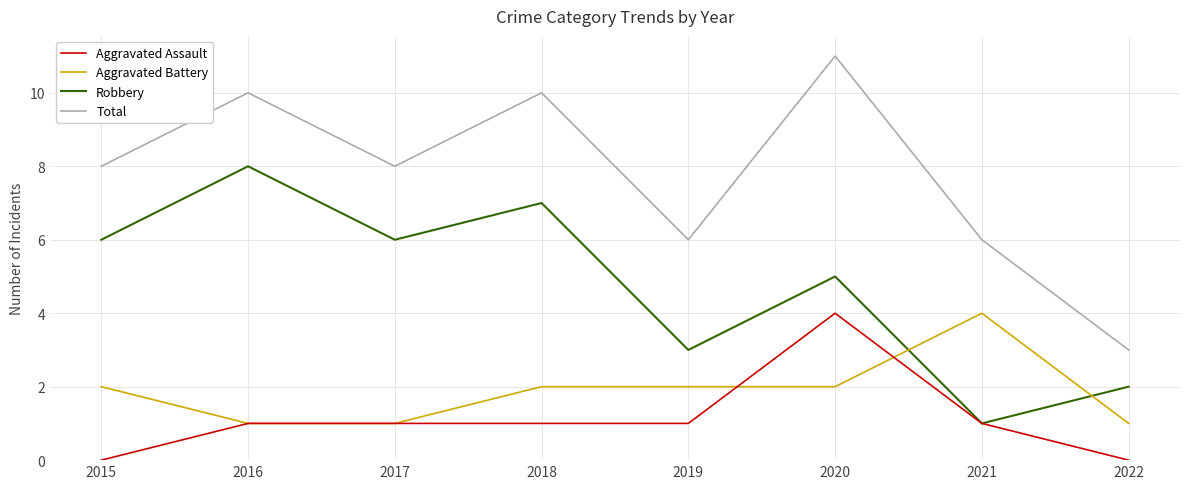

Reading left to right, transcribe all the data shown in this chart.

Aggravated Assault: 2015=0	2016=1	2017=1	2018=1	2019=1	2020=4	2021=1	2022=0
Aggravated Battery: 2015=2	2016=1	2017=1	2018=2	2019=2	2020=2	2021=4	2022=1
Robbery: 2015=6	2016=8	2017=6	2018=7	2019=3	2020=5	2021=1	2022=2
Total: 2015=8	2016=10	2017=8	2018=10	2019=6	2020=11	2021=6	2022=3